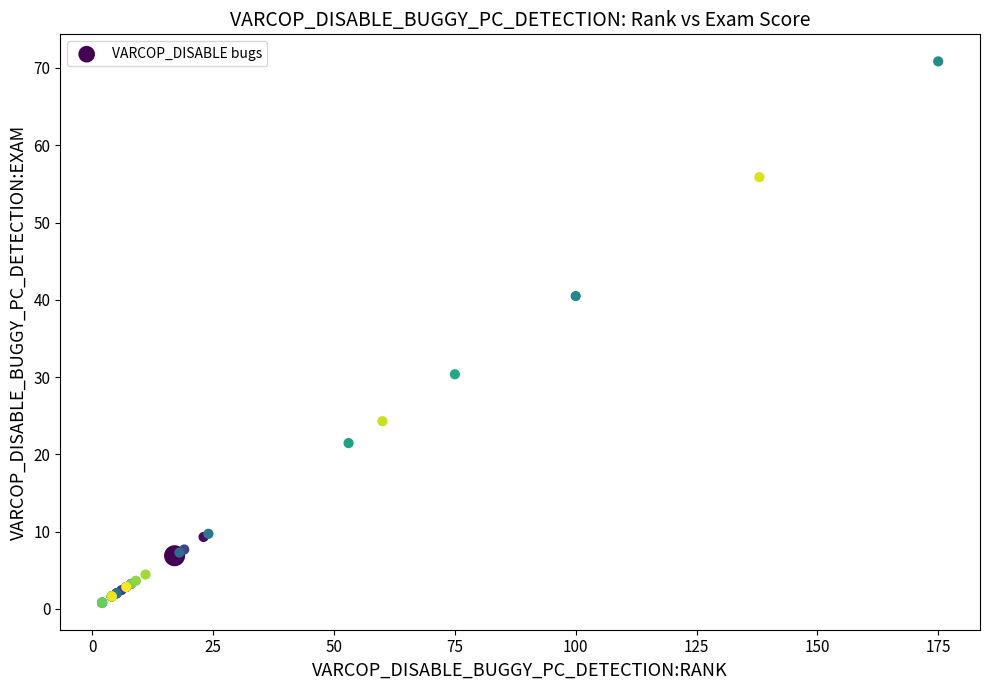

What Y value in the scatter plot is closest to 35?

30.4